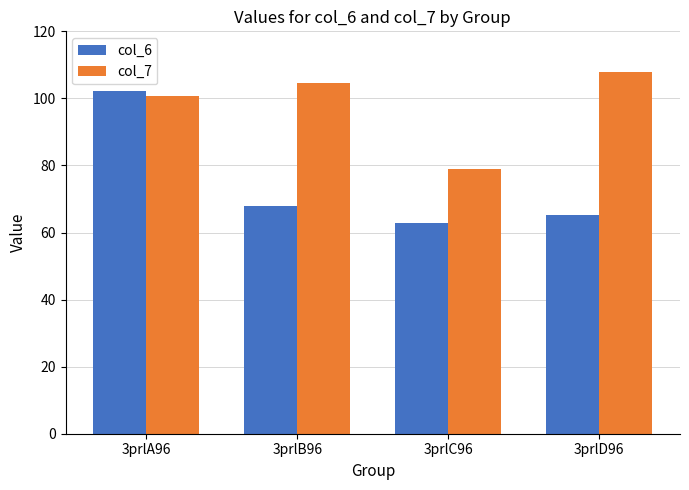

True or false: col_7 has a value of 79.0 at 3prlC96.

True